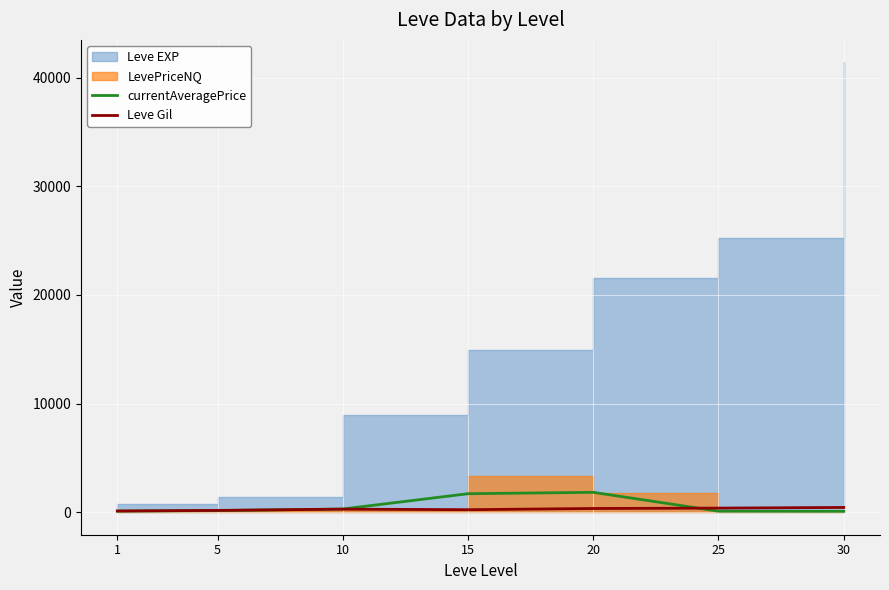

The value of currentAveragePrice at 1 is 100. True or false?

True